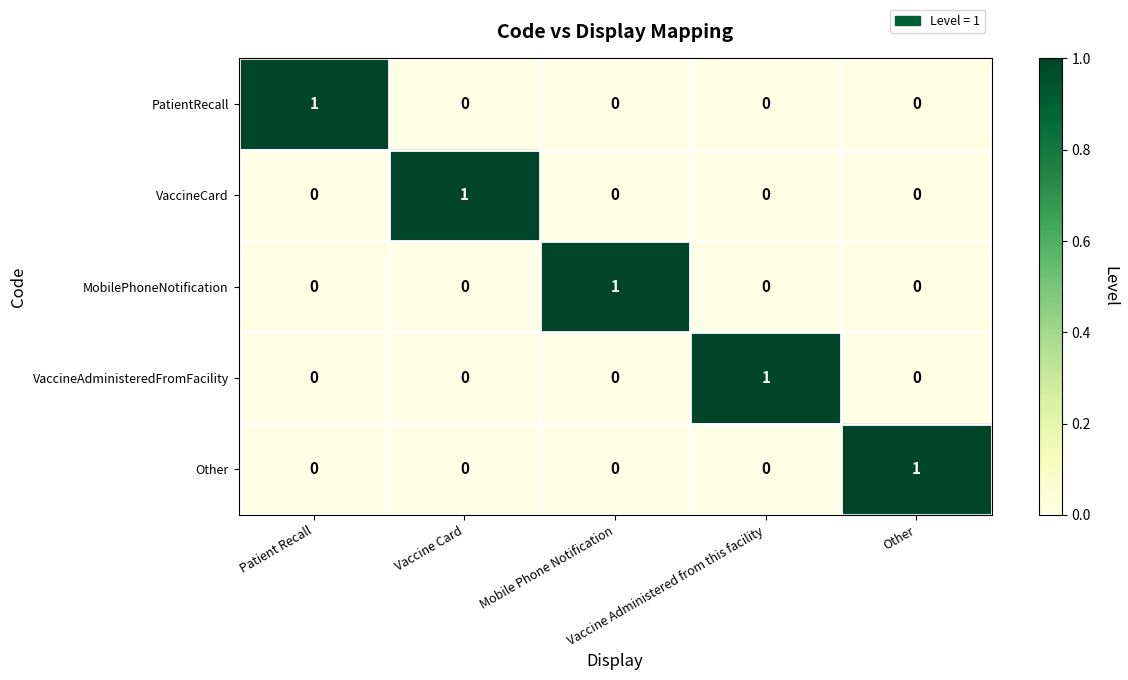

At how many categories does at least one series exceed 0?

5